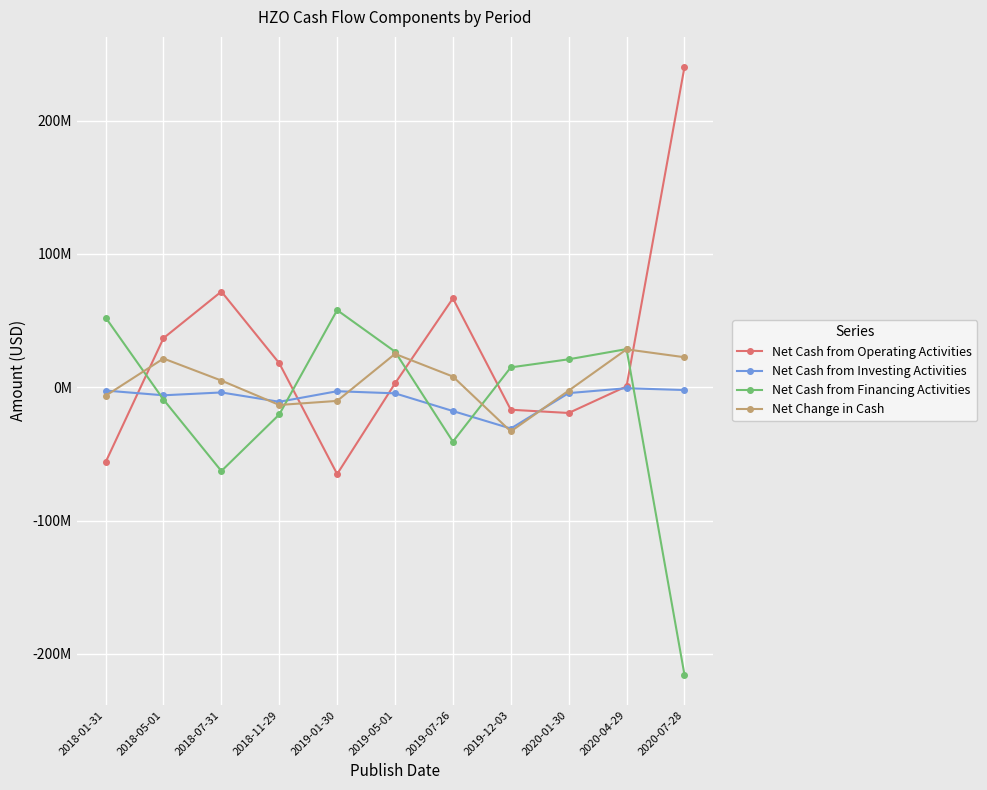

Is this an area chart (filled region under the line)?

No